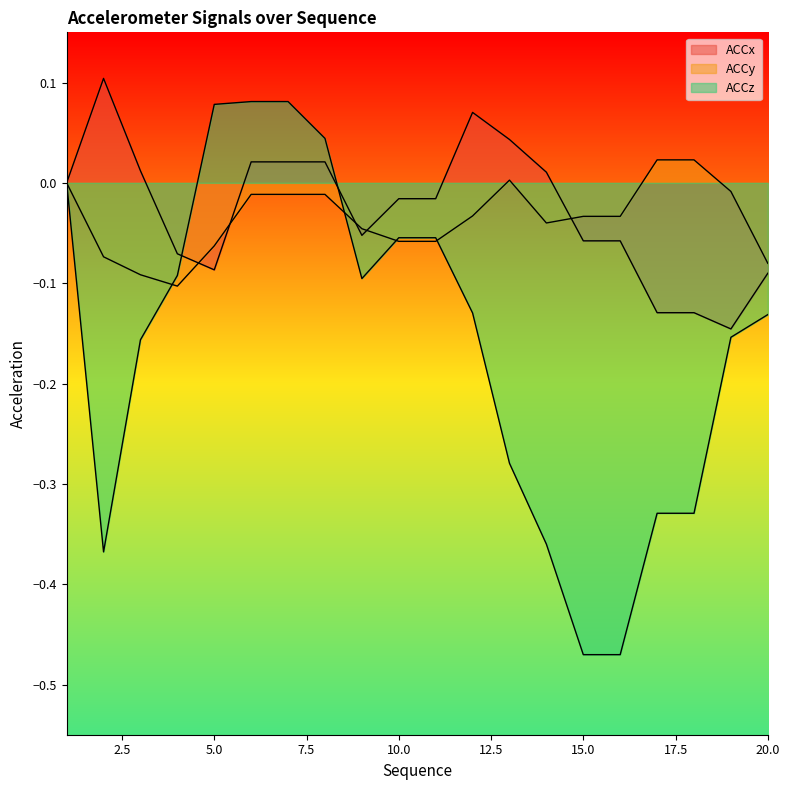

Between 19 and 15, which is larger?

15